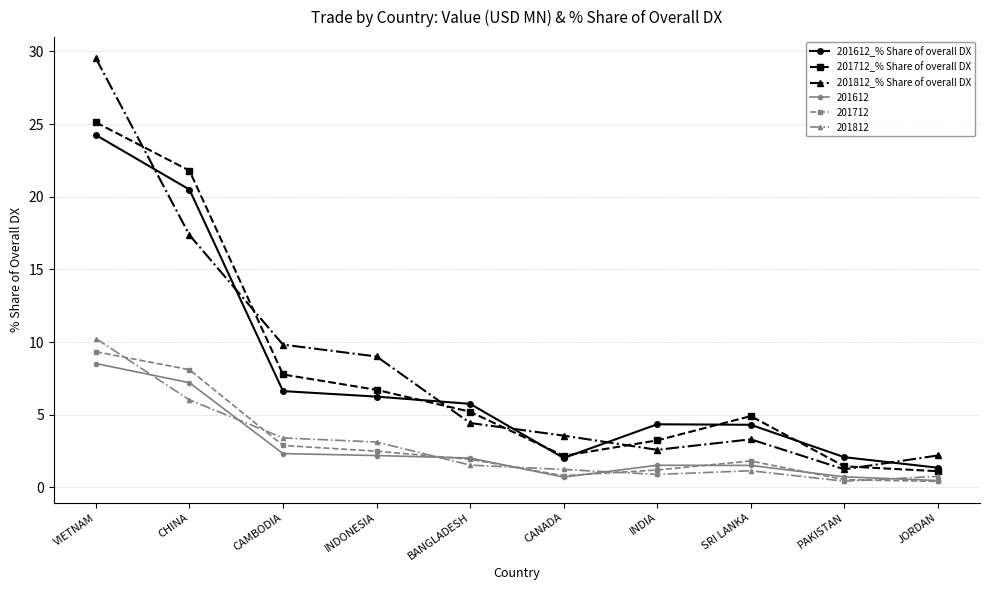

Which series has the largest total across all categories?

201812_% Share of overall DX